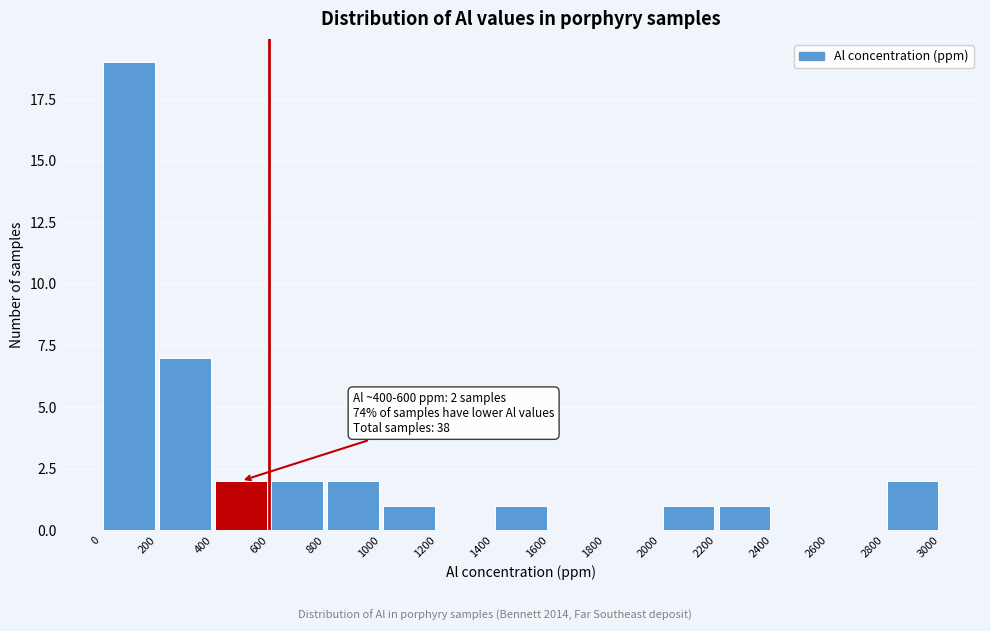

Over which range of the x-axis is the bar tallest?

0 to 200